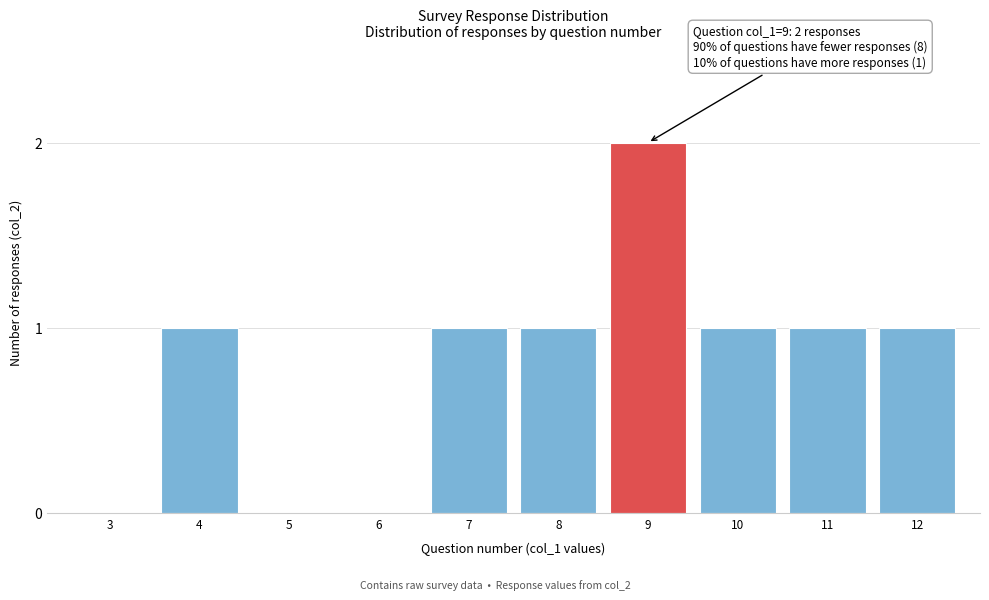

Reading left to right, extract all data points from this chart.

3=0	4=1	5=0	6=0	7=1	8=1	9=2	10=1	11=1	12=1